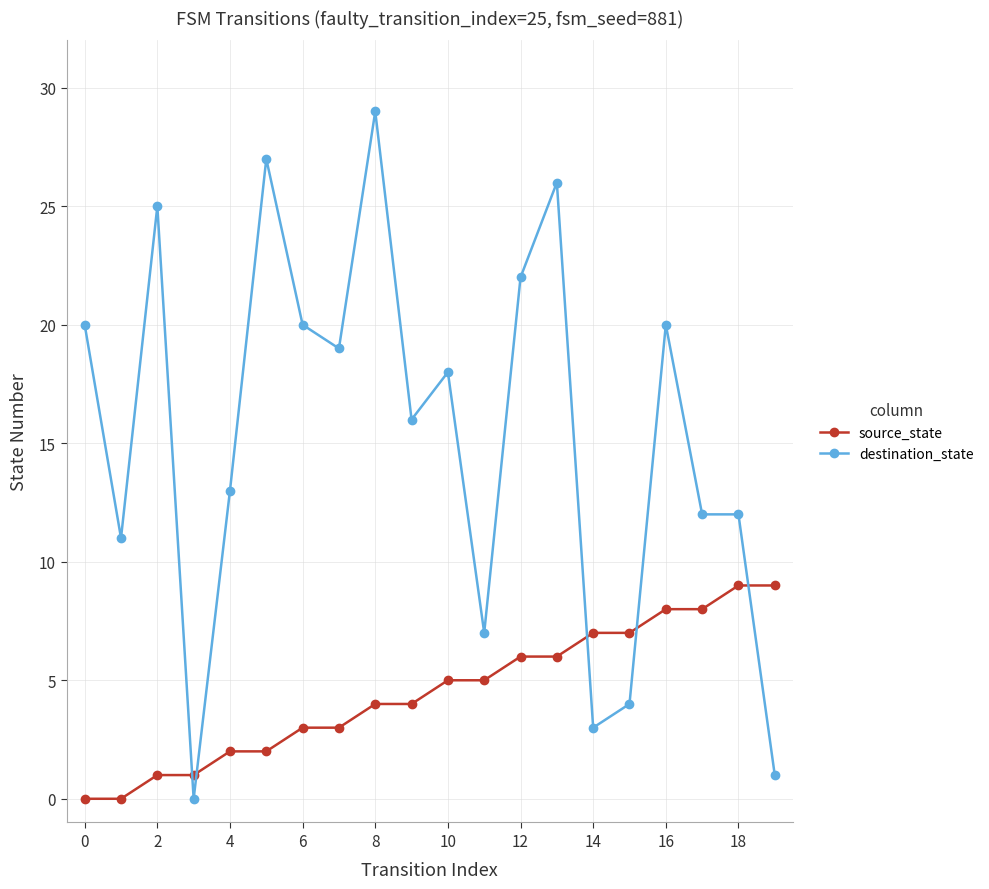

True or false: destination_state has more than 1 interior local peaks.

True